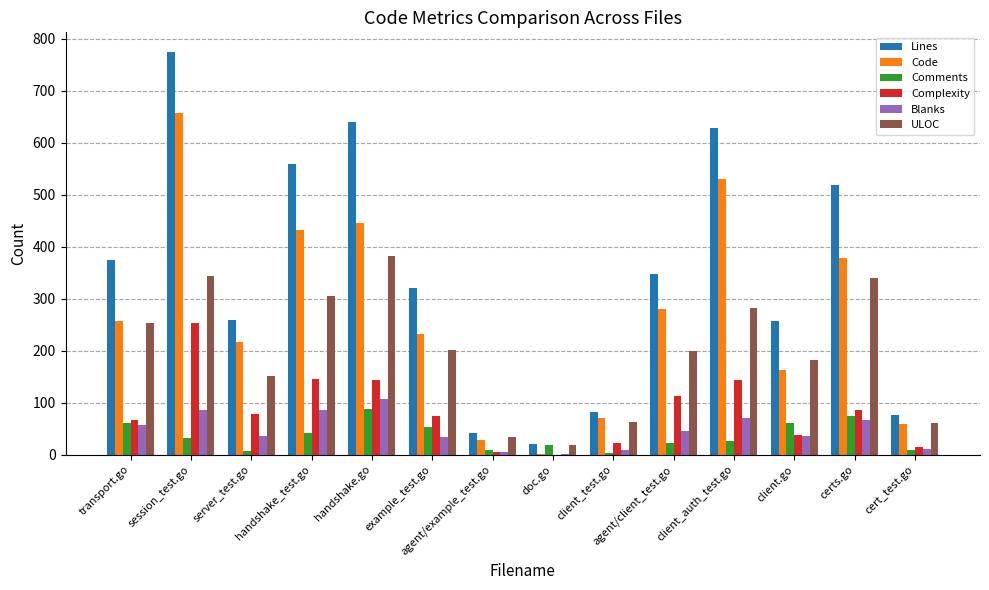

Which series changed the most between handshake.go and client.go?

Lines